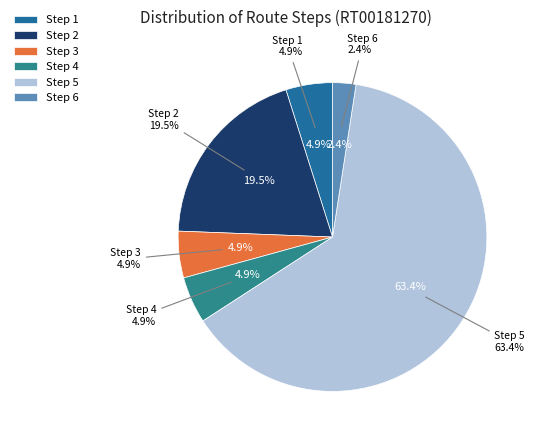

Between Step 5 and Step 1, which is larger?

Step 5